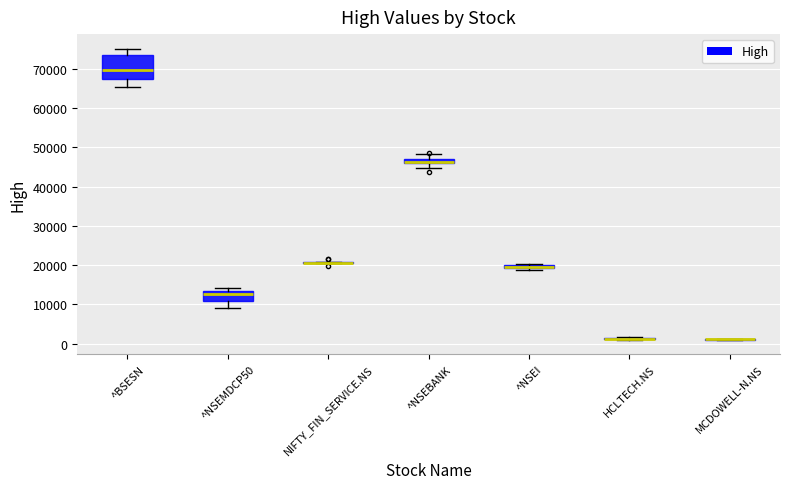

Which box is the tallest, from its lower edge to its upper edge?

^BSESN